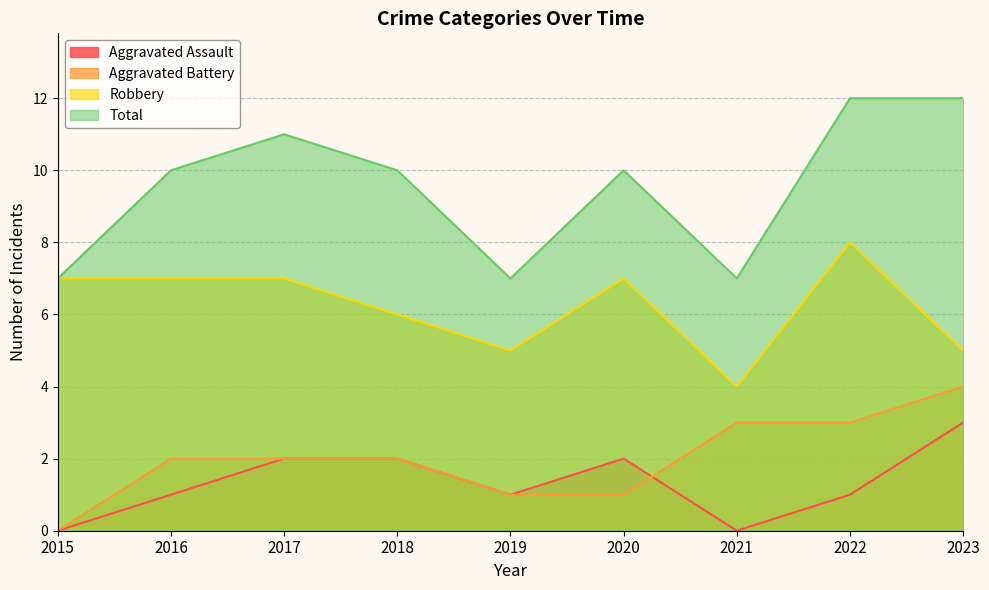

Which series ends up on top after the final intersection of Aggravated Battery and Aggravated Assault?

Aggravated Battery